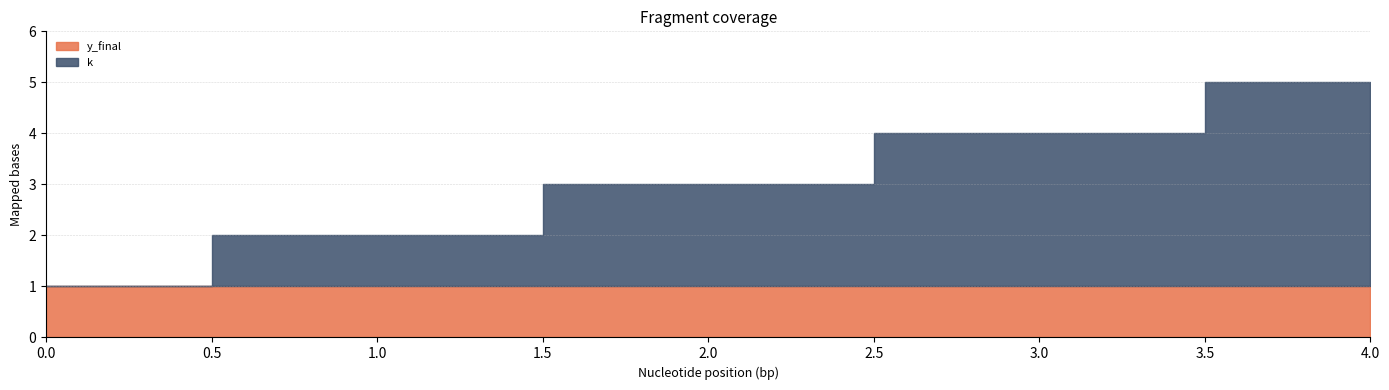

What is the difference between the maximum and minimum values in the k series?

4